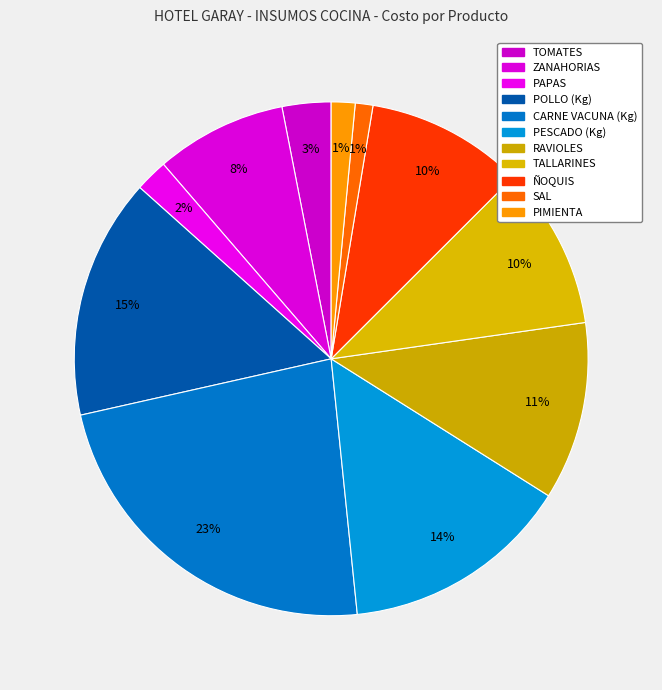

How many segments does this pie chart have?

11